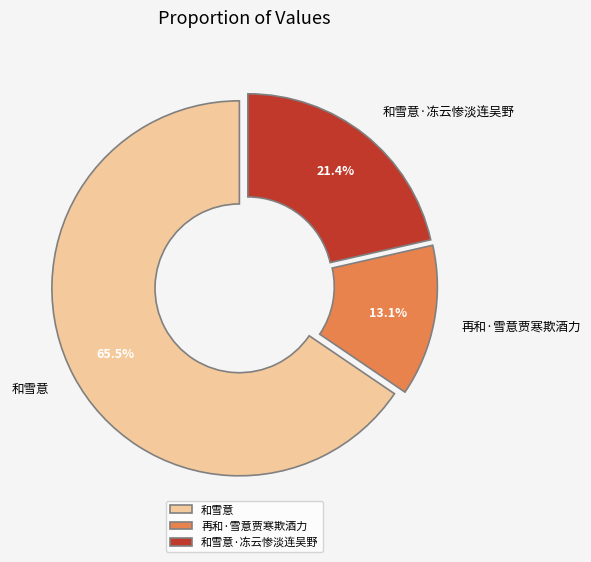

Rank the categories by value from lowest to highest.

再和·雪意贾寒欺酒力, 和雪意·冻云惨淡连吴野, 和雪意